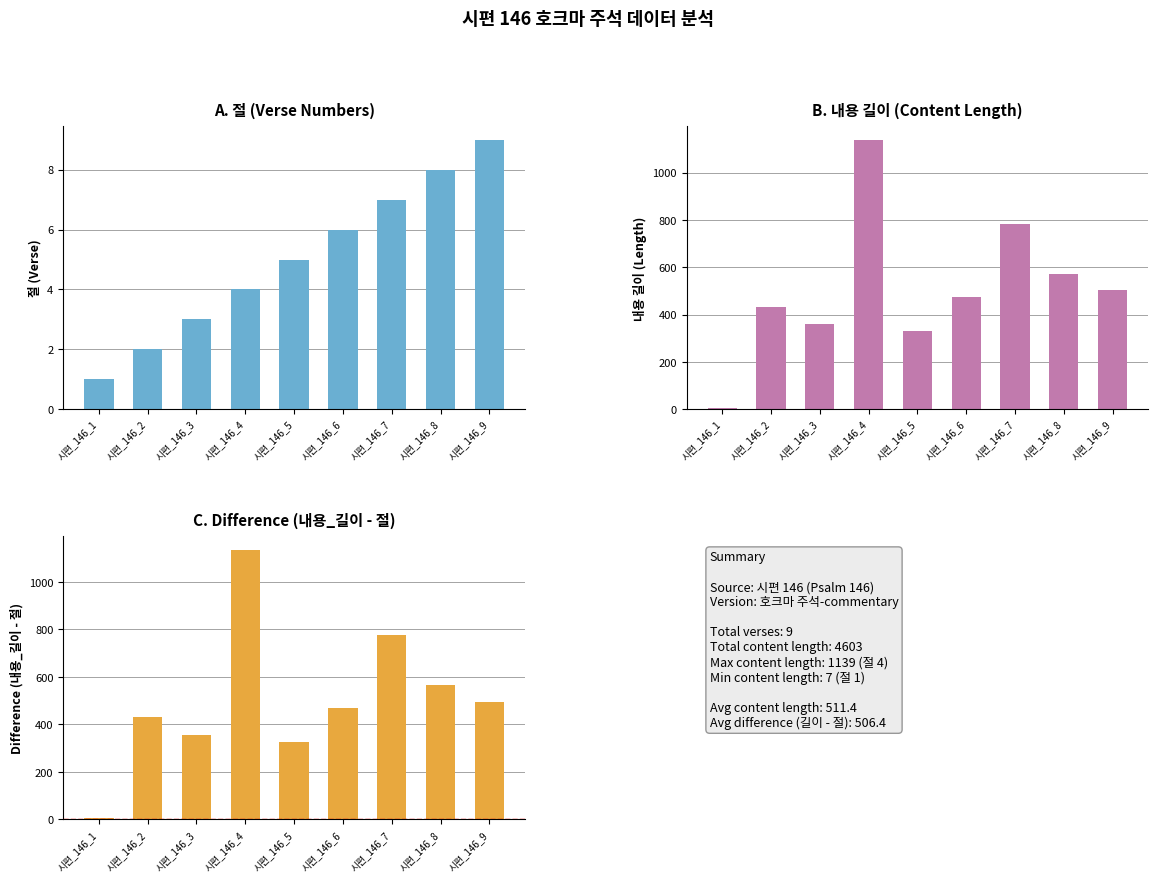

Where does the 내용_길이 series first go above 476?

시편_146_4